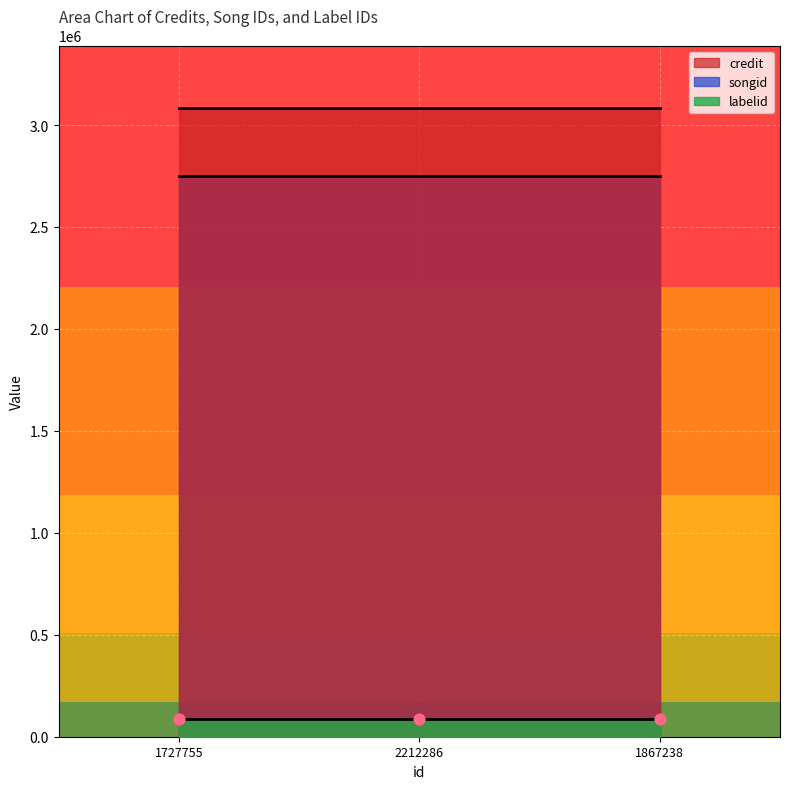

At how many categories does at least one series exceed 89013?

3